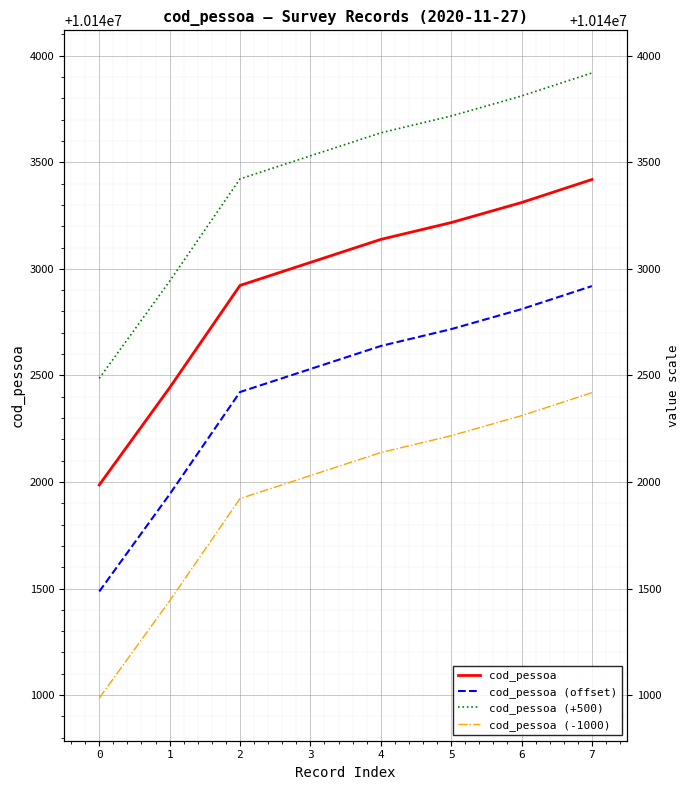

True or false: cod_pessoa (-1000) and cod_pessoa intersect in this chart.

False